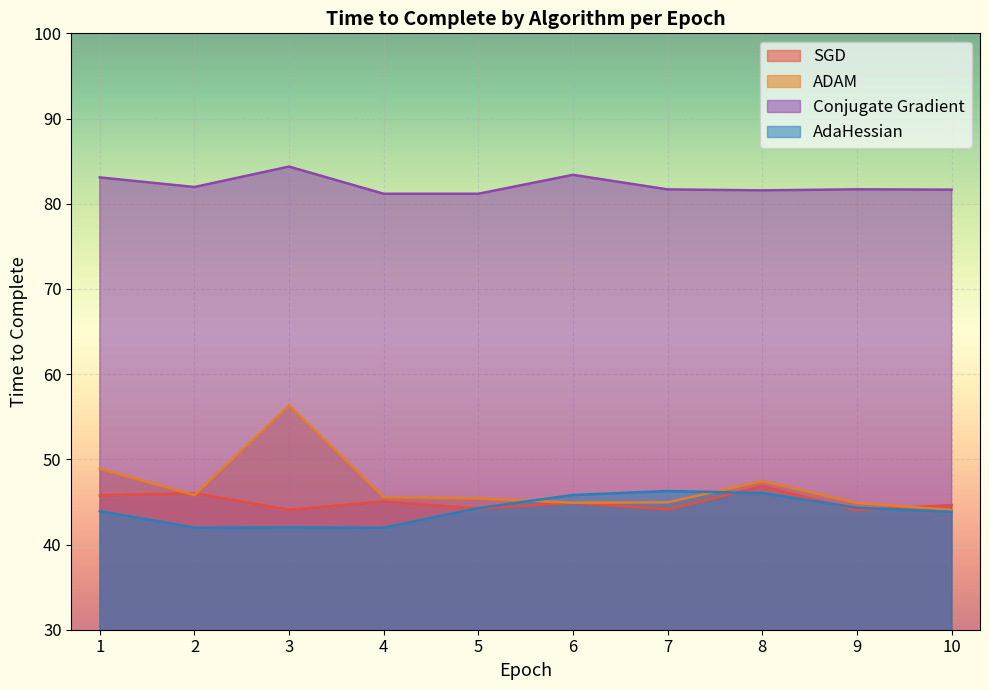

Reading right to left, transcribe all the data shown in this chart.

SGD: 10=44.6	9=44.0	8=46.9	7=44.1	6=44.9	5=44.2	4=45.1	3=44.1	2=46.0	1=45.8
ADAM: 10=44.0	9=44.9	8=47.4	7=45.0	6=44.9	5=45.4	4=45.6	3=56.3	2=45.8	1=48.9
Conjugate Gradient: 10=81.7	9=81.7	8=81.6	7=81.7	6=83.4	5=81.2	4=81.2	3=84.4	2=82.0	1=83.1
AdaHessian: 10=43.9	9=44.3	8=46.0	7=46.3	6=45.8	5=44.3	4=42.0	3=42.0	2=42.0	1=43.9